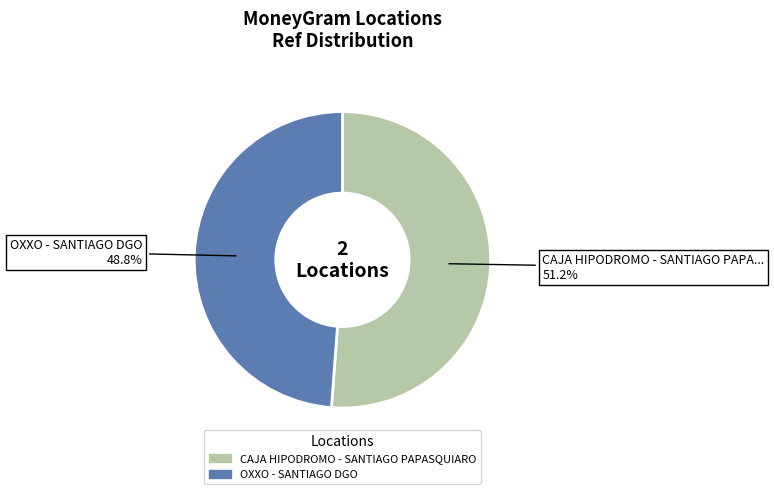

How much of the chart is everything except OXXO - SANTIAGO DGO?

51.2%